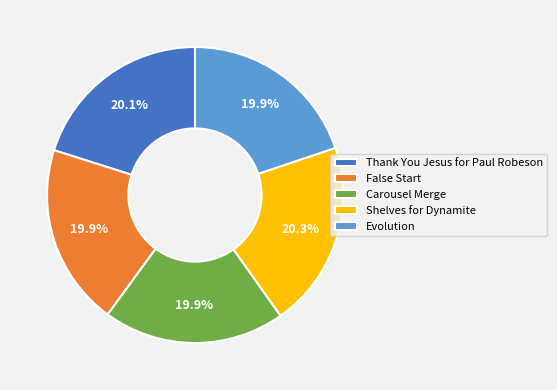

Approximately how many times larger is the value at Evolution compared to Carousel Merge?

1.0